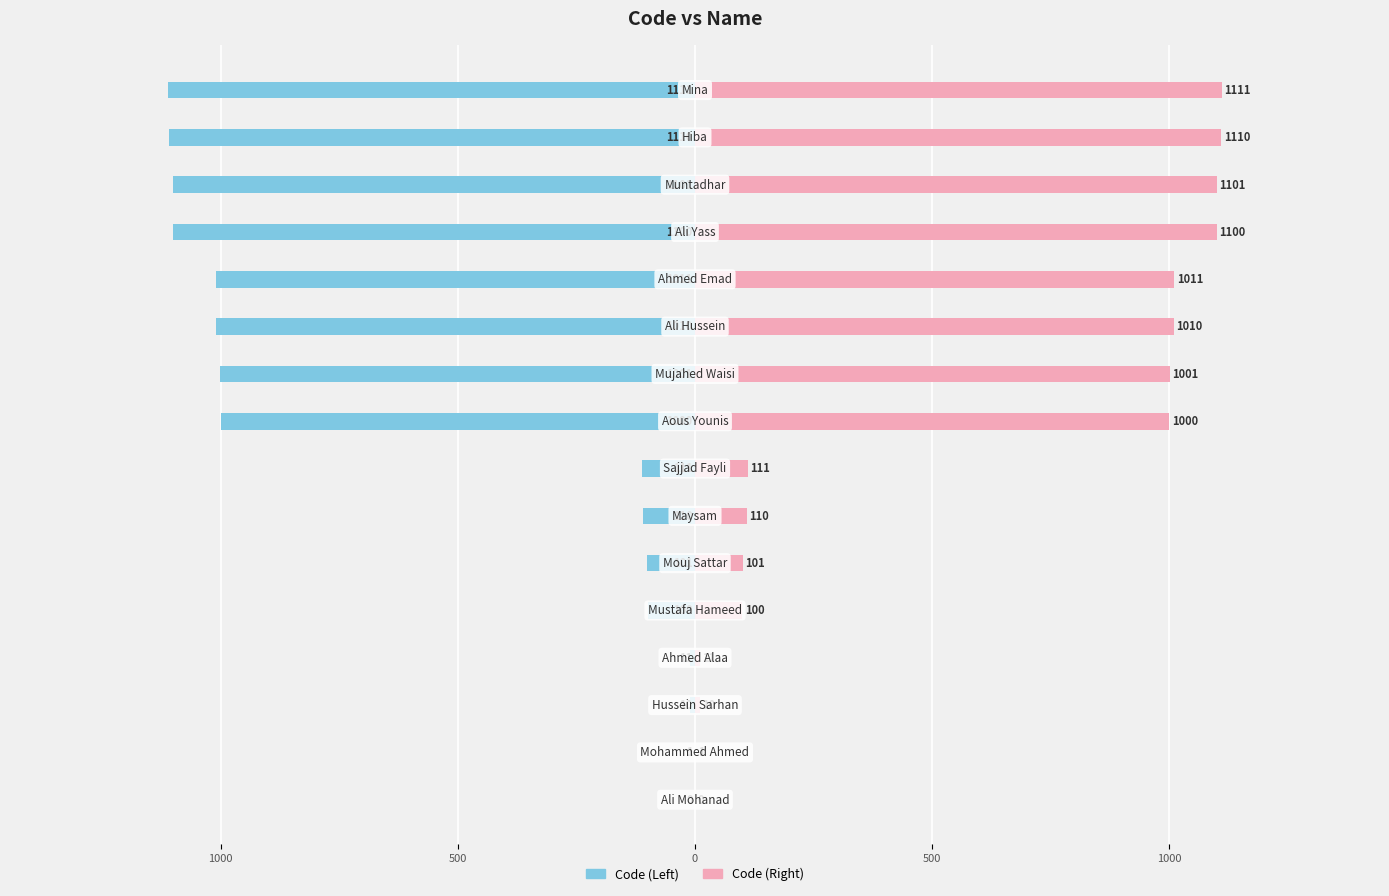

Rank the series at 1000 from lowest to highest value.

Code (Left), Code (Right)